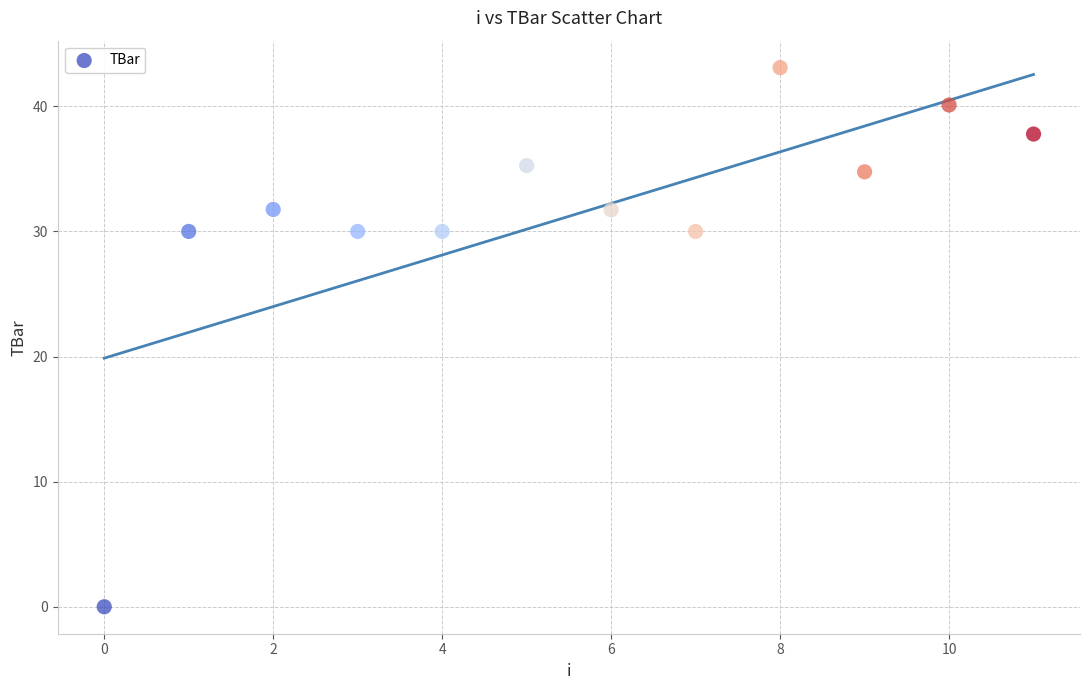

What is the average Y value?

31.2